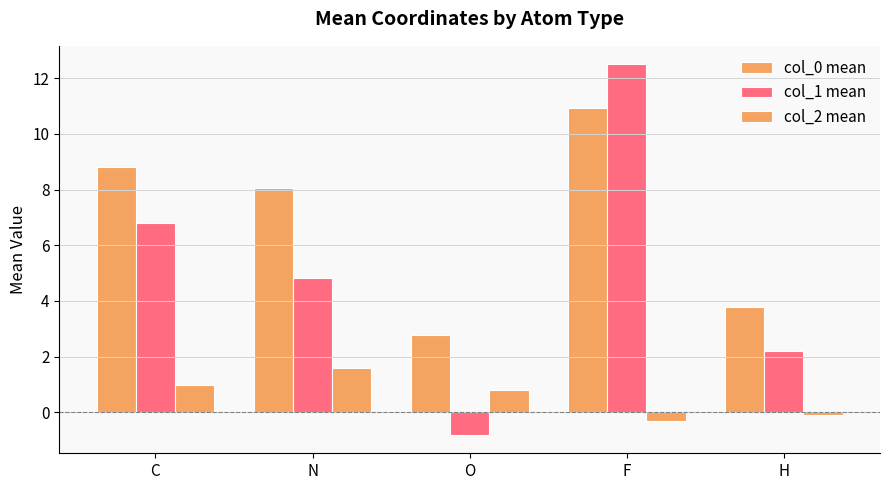

What is the difference between the maximum and second lowest values in the col_0 mean series?

7.2